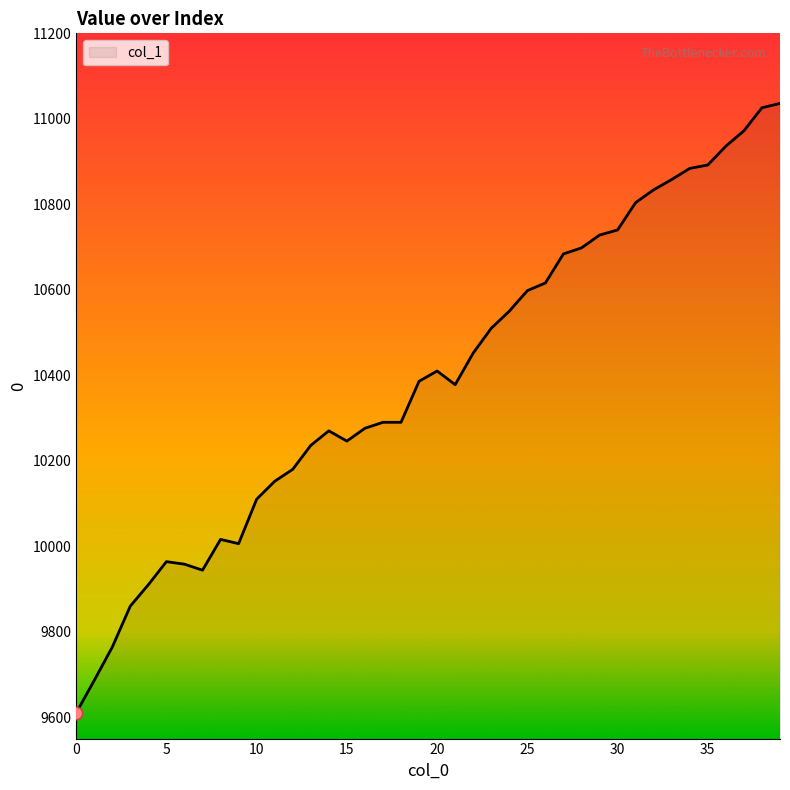

What is the maximum value shown in the chart?

11036